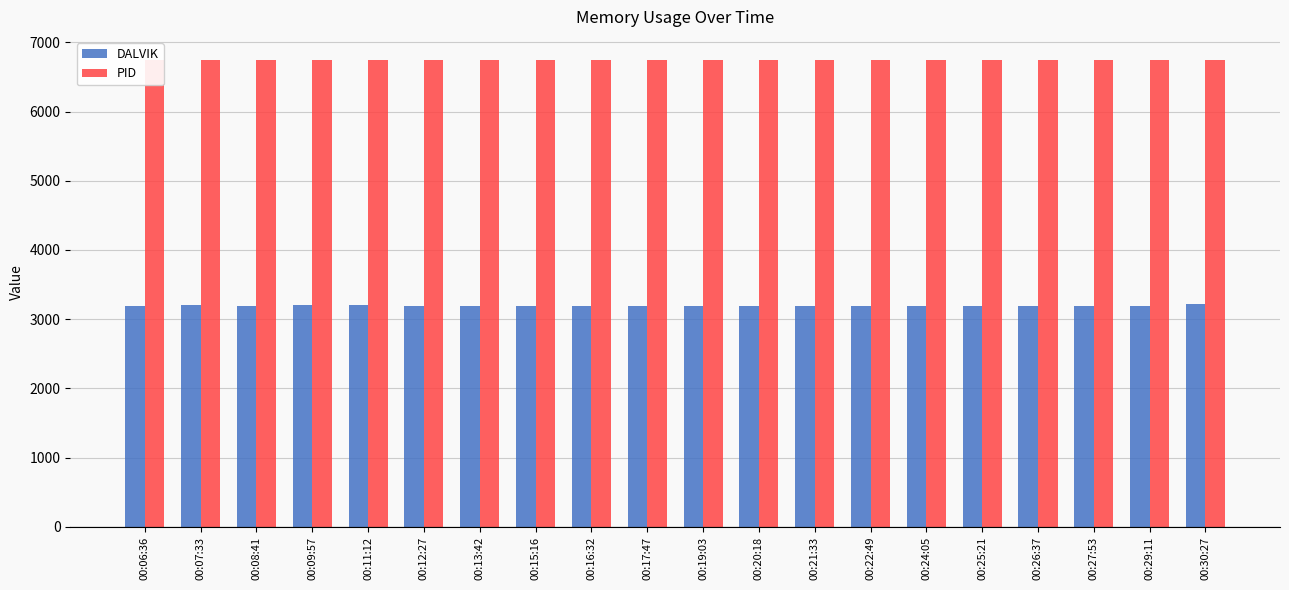

Is it true that PID equals 3884 at 00:15:16?

False